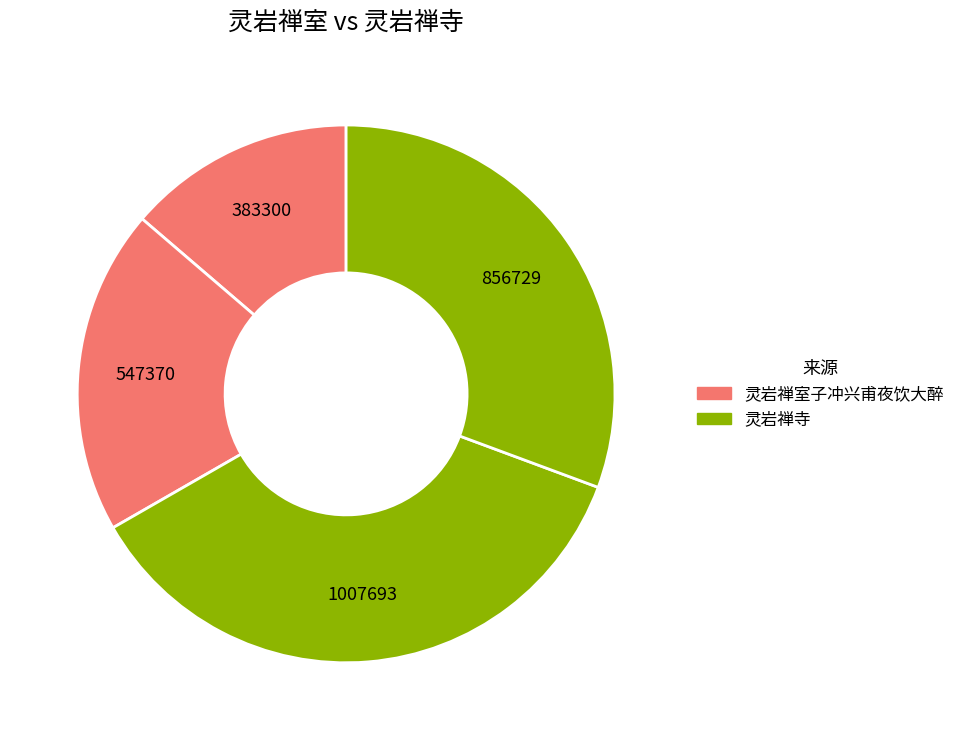

To the nearest percent, what is the average slice percentage?

25%